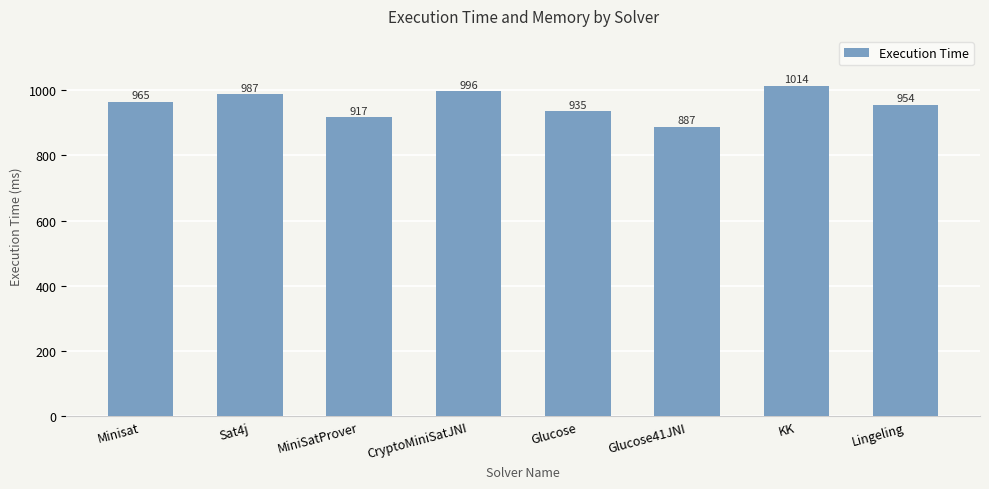

How many bars are there in total?

8